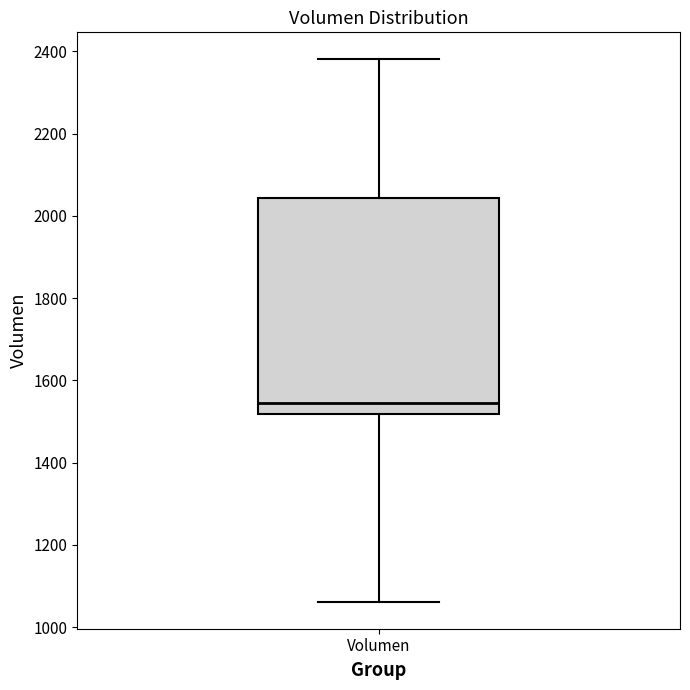

Read this box plot against the y-axis: the position of the median line, the range covered by the box, and the ends of both whiskers. The values are not printed on the chart, so give them approximately, as read against the axis.

median 1540, box 1520 to 2040, whiskers 1060 to 2380